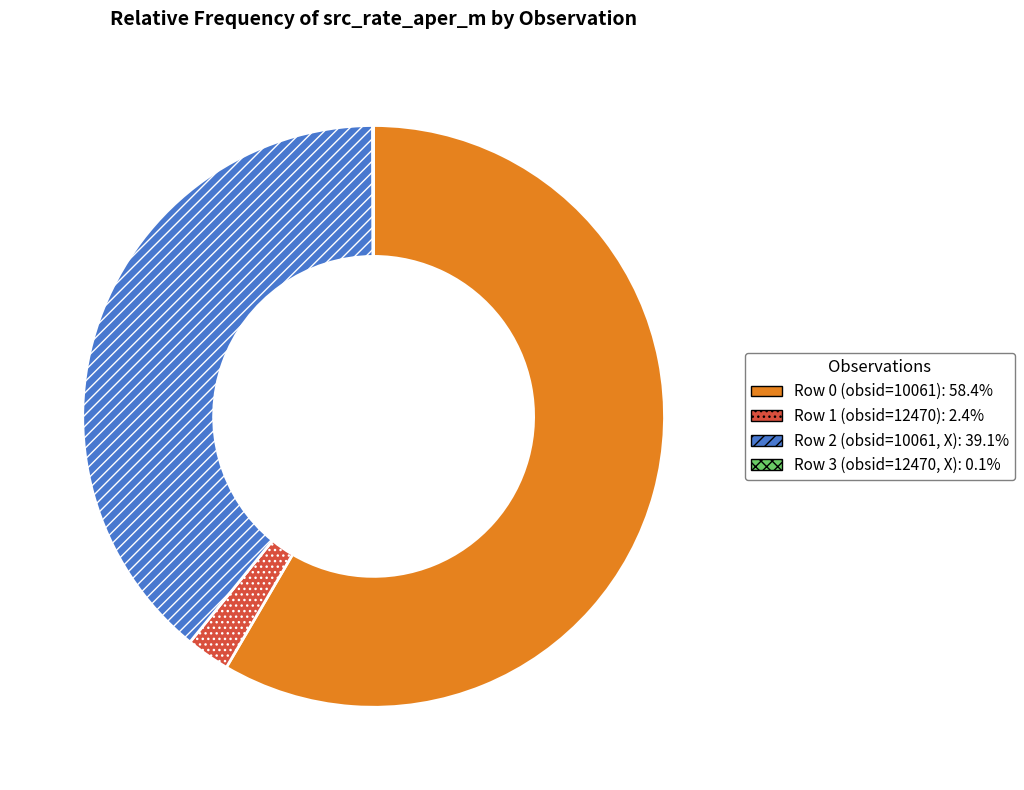

Do Row 2 (obsid=10061, X) and Row 1 (obsid=12470) together represent more than half of the pie?

No